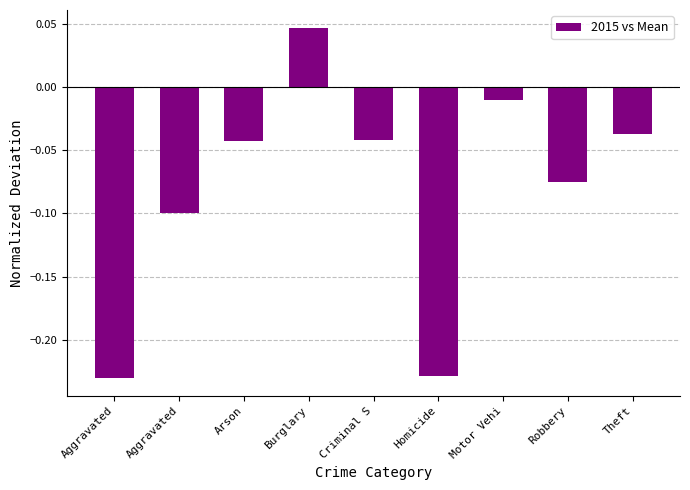

How many bars are there in total?

9